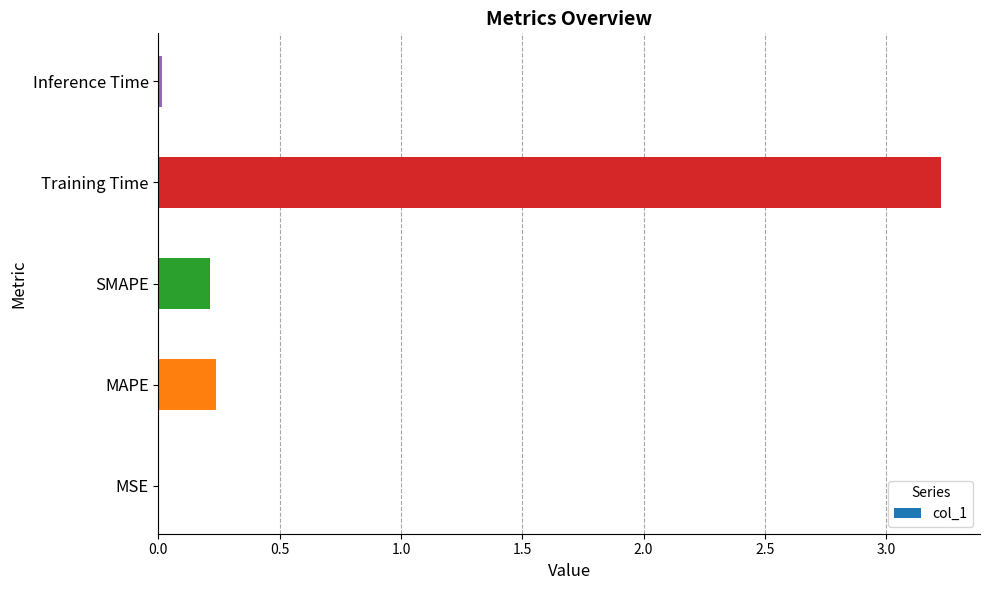

What is the sum of the values at SMAPE and MAPE?

0.4